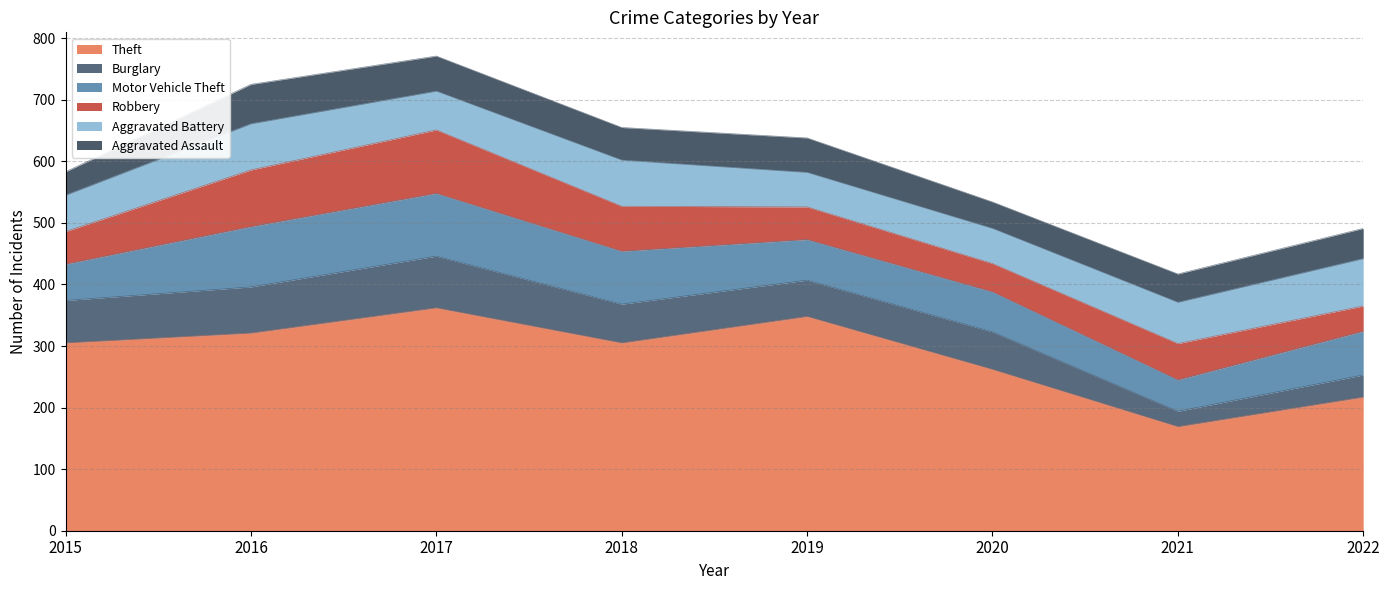

How many times do Burglary and Motor Vehicle Theft cross each other?

1